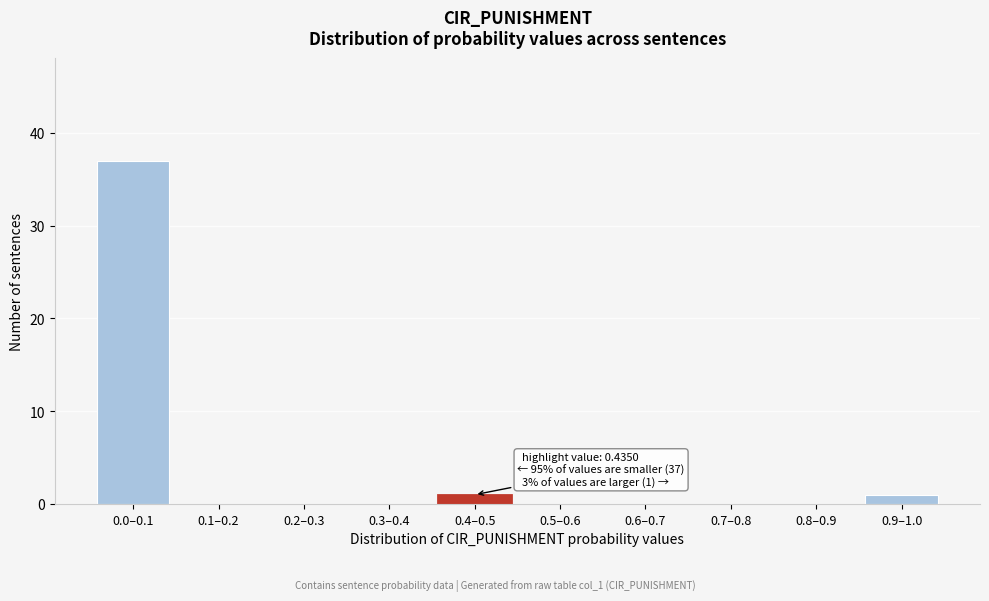

Reading left to right, list all the values displayed in this chart.

0.0–0.1=37	0.1–0.2=0	0.2–0.3=0	0.3–0.4=0	0.4–0.5=1	0.5–0.6=0	0.6–0.7=0	0.7–0.8=0	0.8–0.9=0	0.9–1.0=1